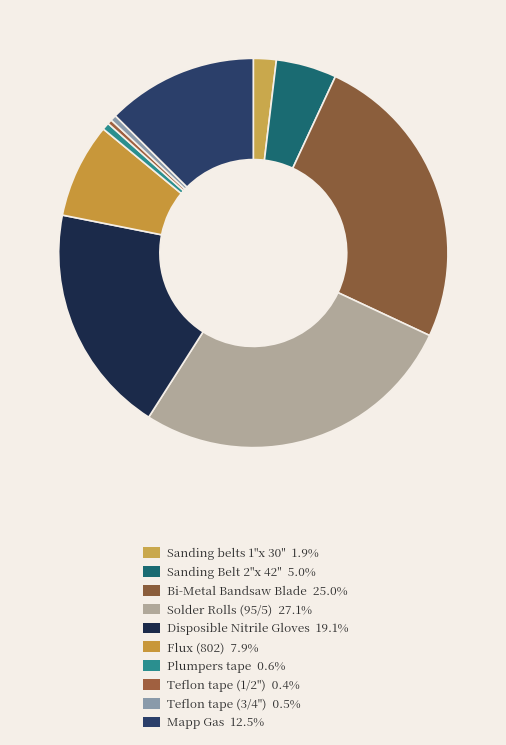

How many slices are in this pie chart?

10